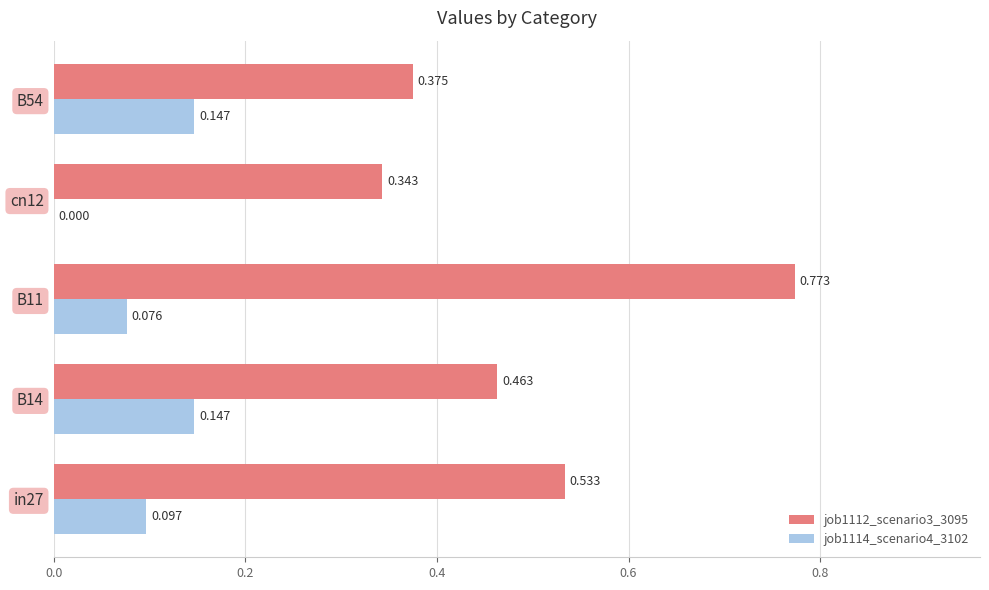

Is the value of job1112_scenario3_3095 at in27 greater than the value of job1114_scenario4_3102 at cn12?

Yes